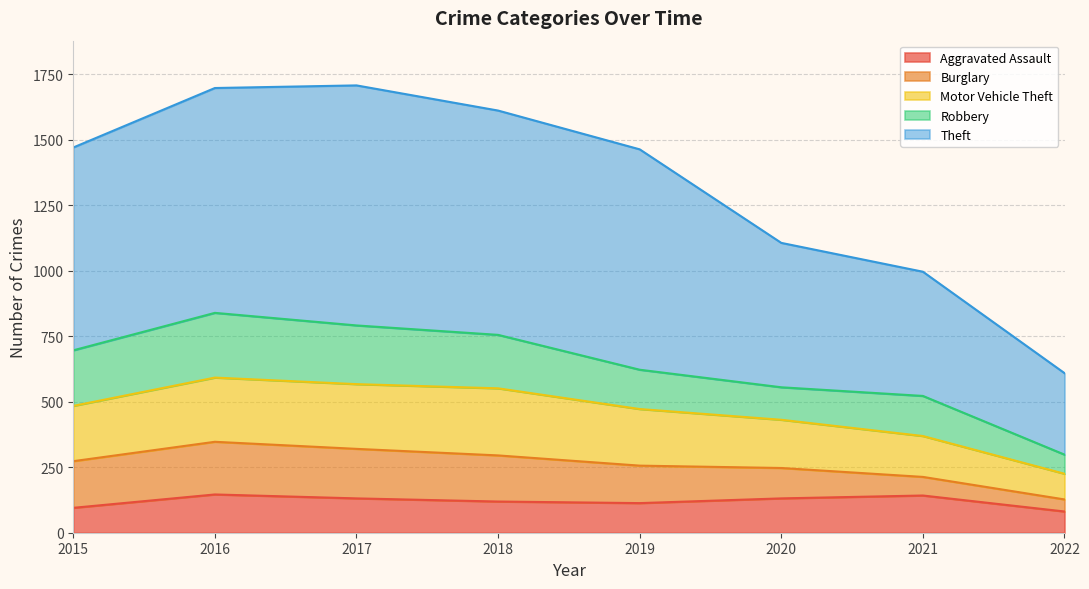

At which category does the chart reach its peak across all series?

2017